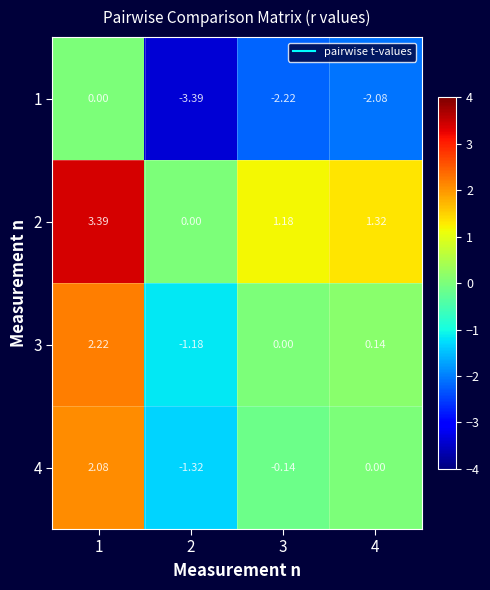

List the series in order of their peak value, lowest first.

1, 4, 3, 2